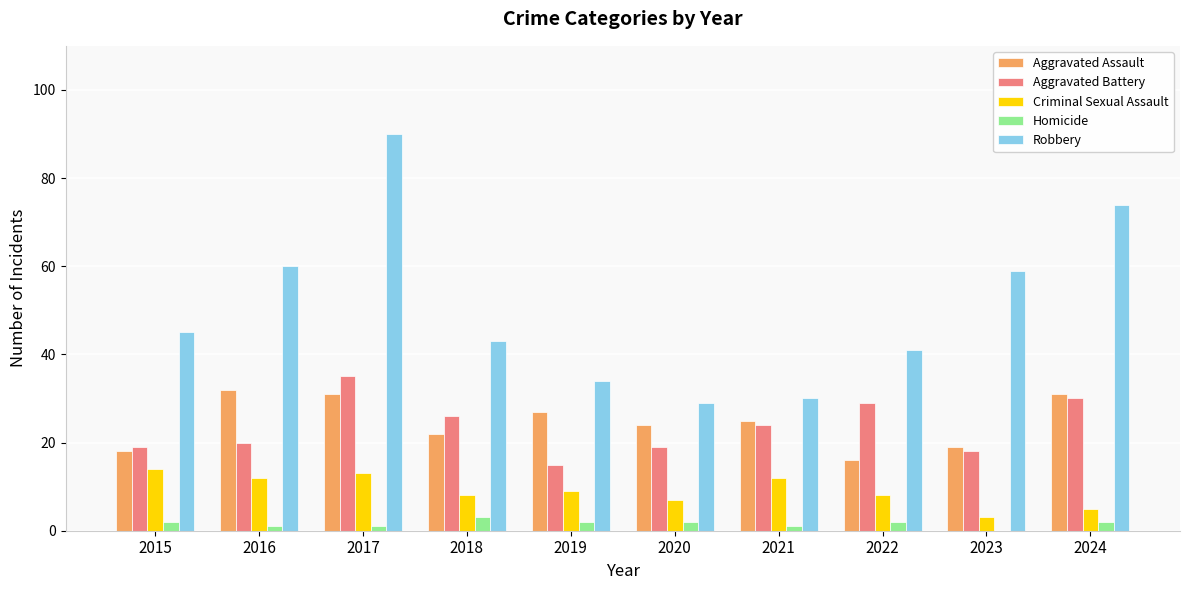

Are the bars horizontal?

No